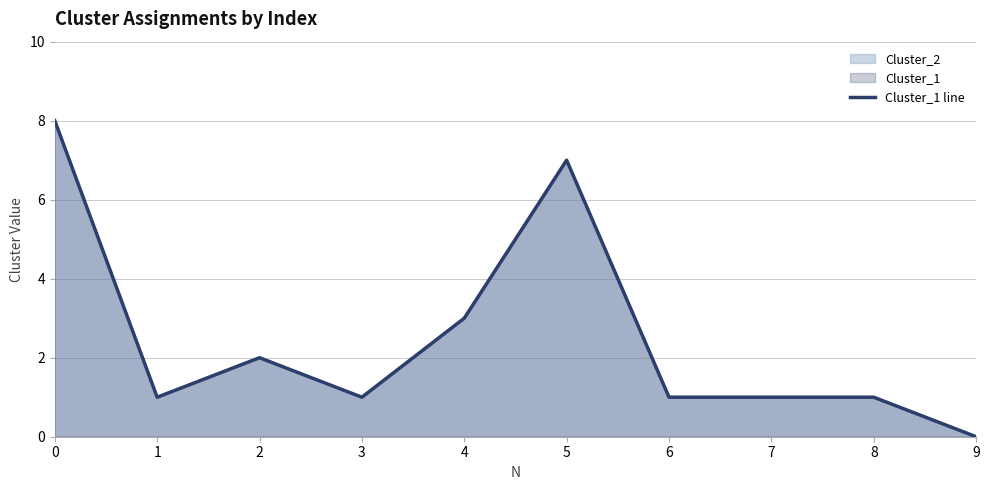

List the labels in order of value, smallest first.

9, 1, 3, 6, 7, 8, 2, 4, 5, 0